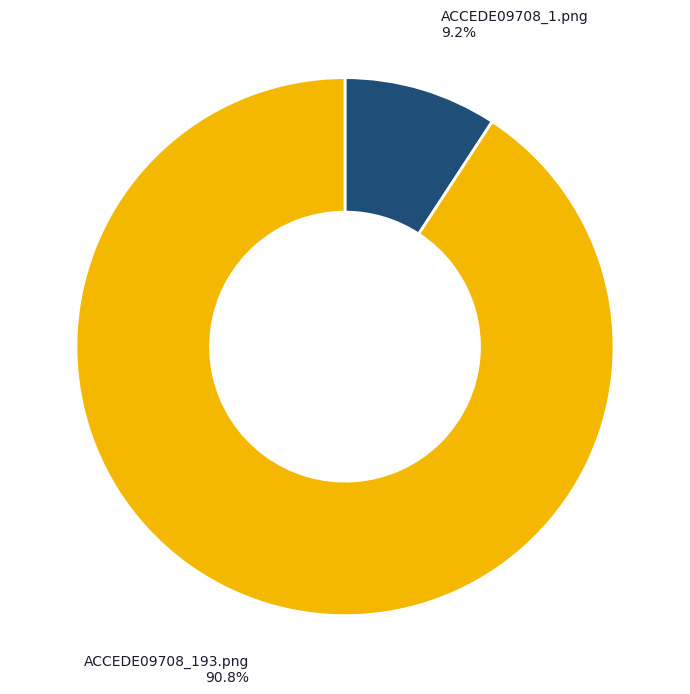

The ACCEDE09708_193.png slice represents 91% of the pie. True or false?

True